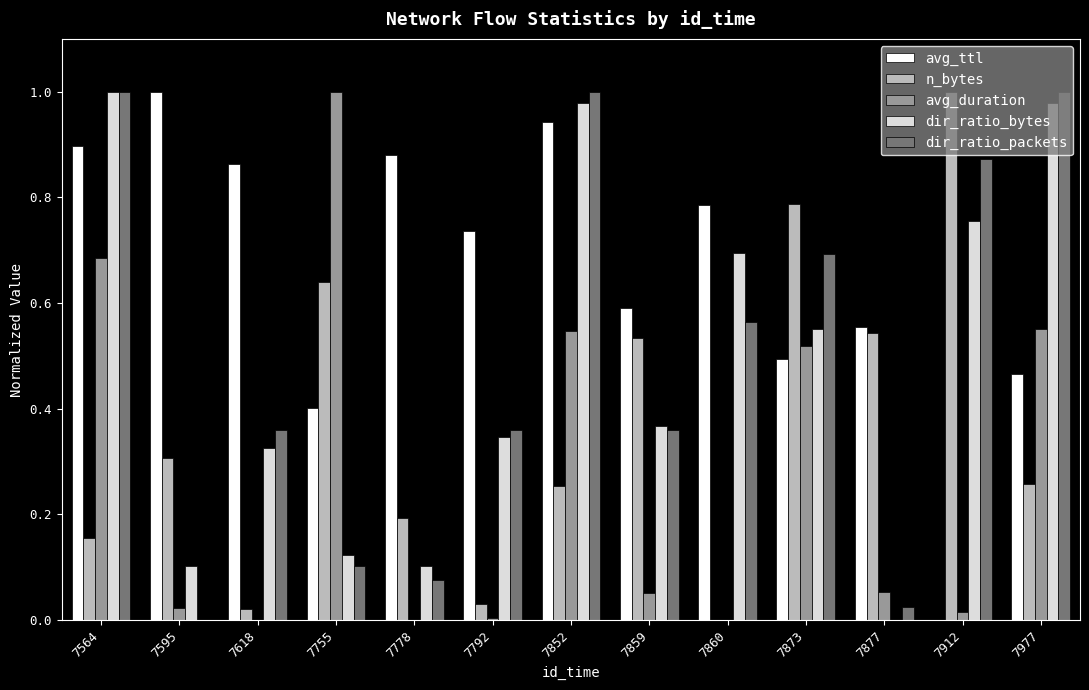

Is it true that n_bytes equals 1.0 at 7912?

True